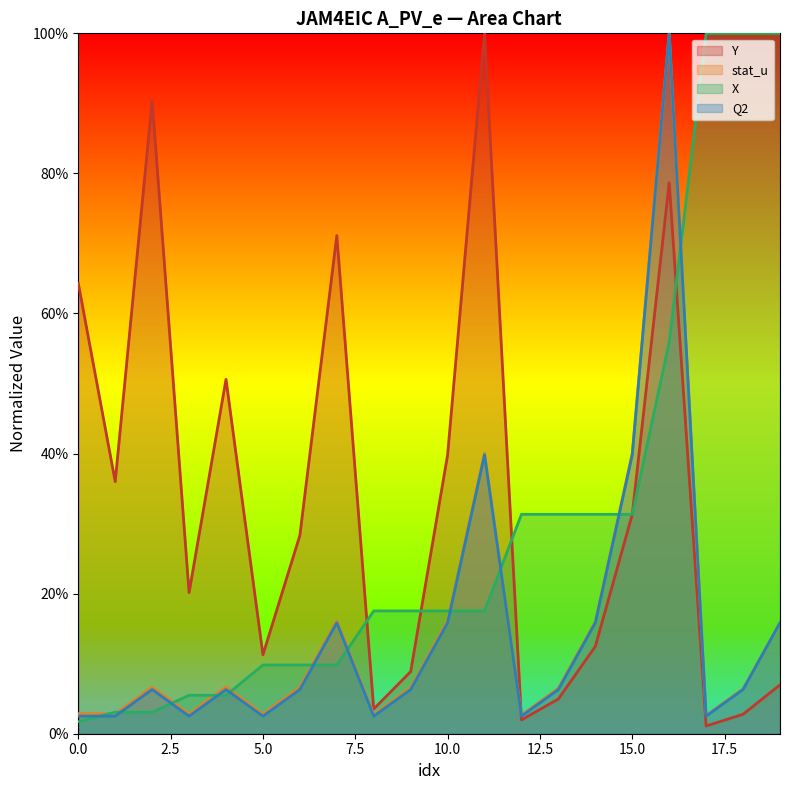

Where do Y and stat_u first cross each other?

11 and 12